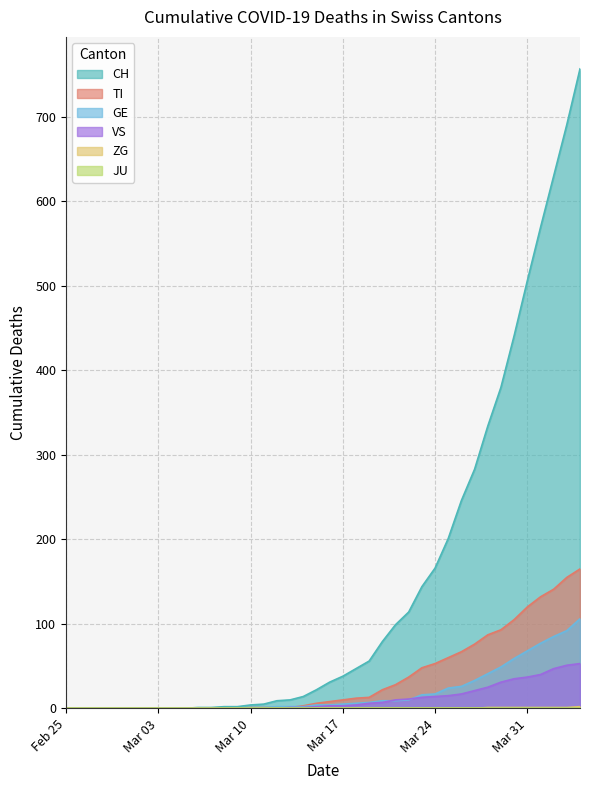

Which series has the largest total across all categories?

CH